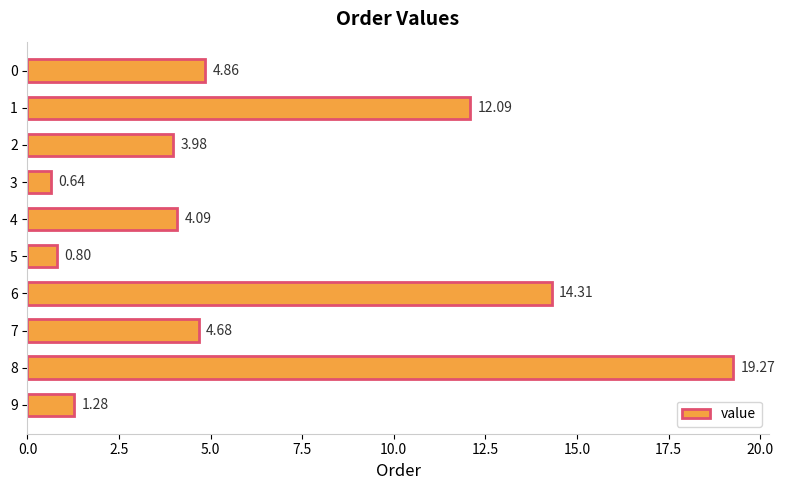

At which category does the chart reach its minimum across all series?

3